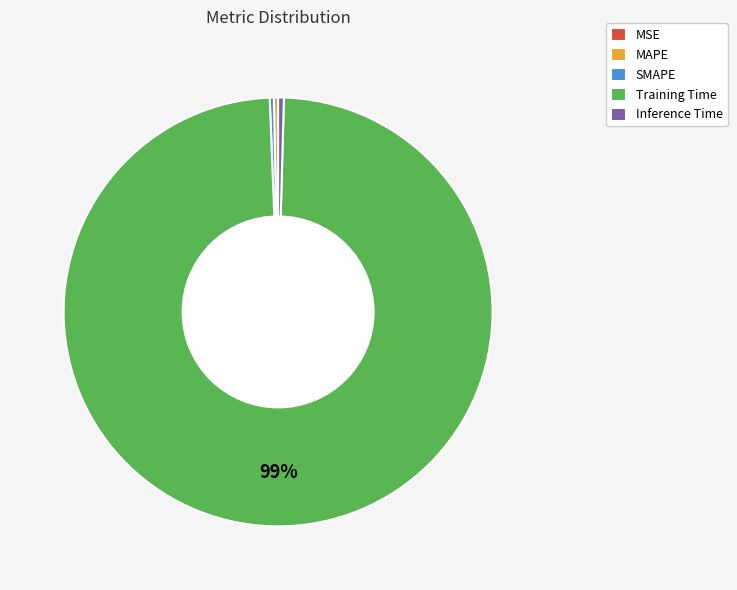

To the nearest percent, what is the average slice percentage?

20%